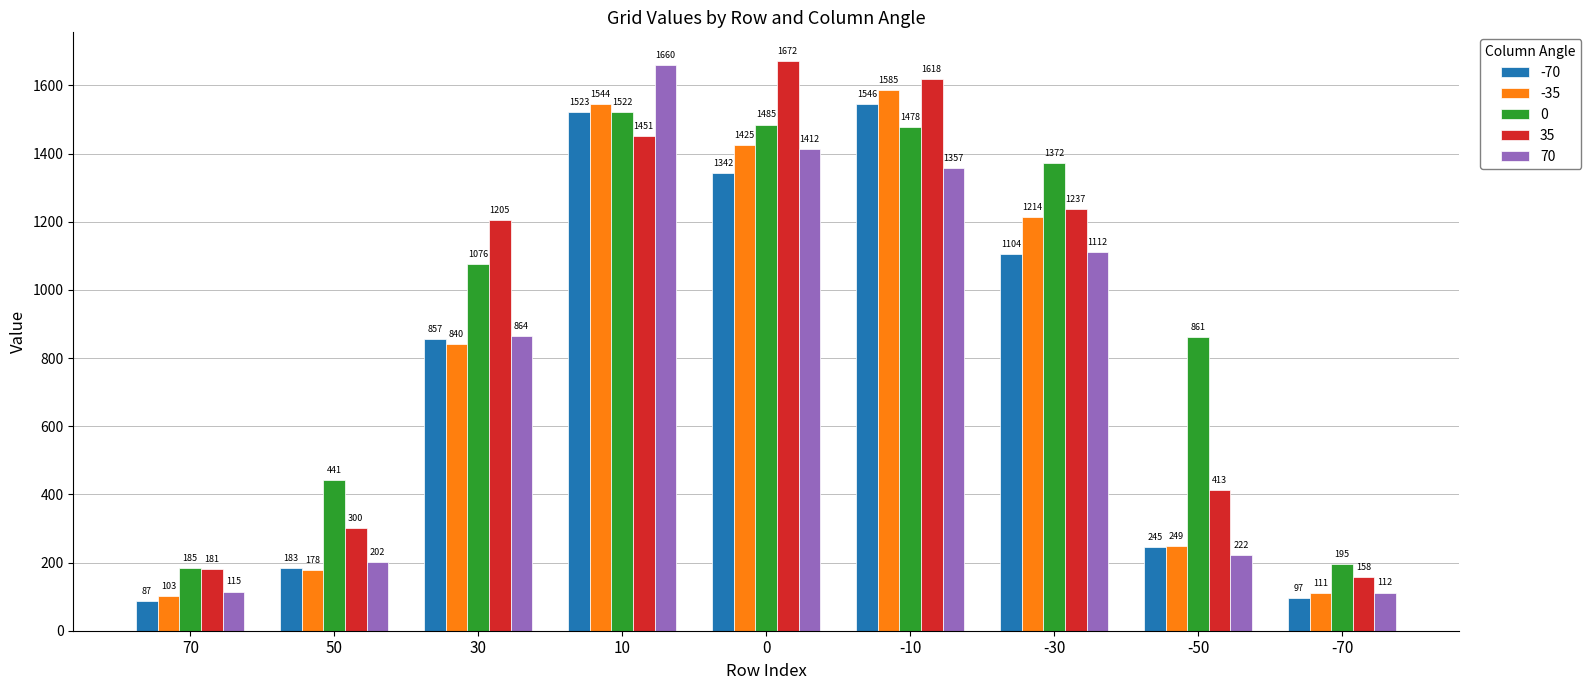

At which category is the sum across all series the highest?

10